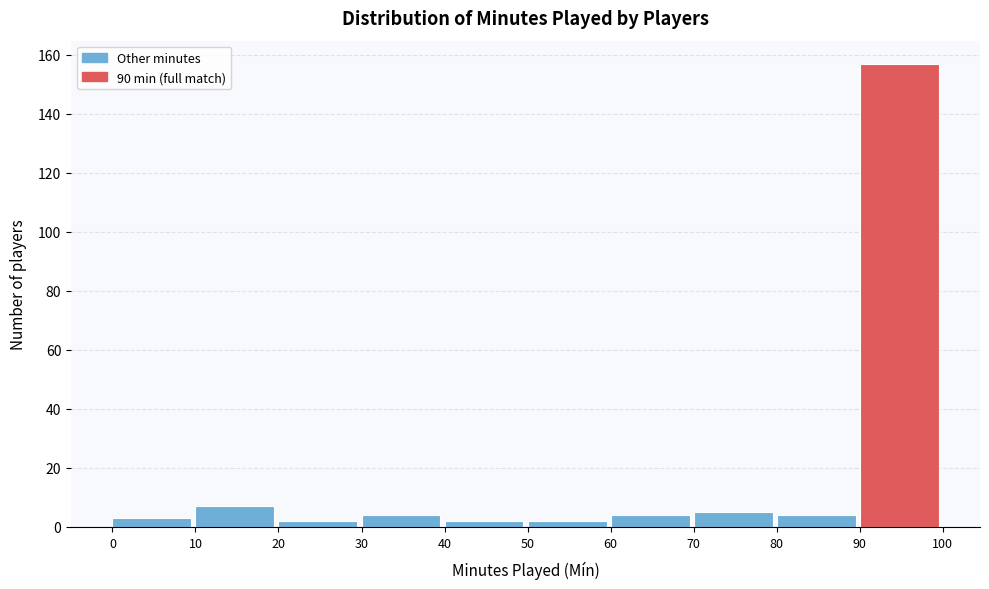

Reading left to right, list every bar in this chart as the range it spans on the x-axis followed by its height. The values are not printed on the chart, so give them approximately, as read against the axis.

0 to 10: 4
10 to 20: 8
20 to 30: 2
30 to 40: 4
40 to 50: 2
50 to 60: 2
60 to 70: 4
70 to 80: 6
80 to 90: 4
90 to 100: 158